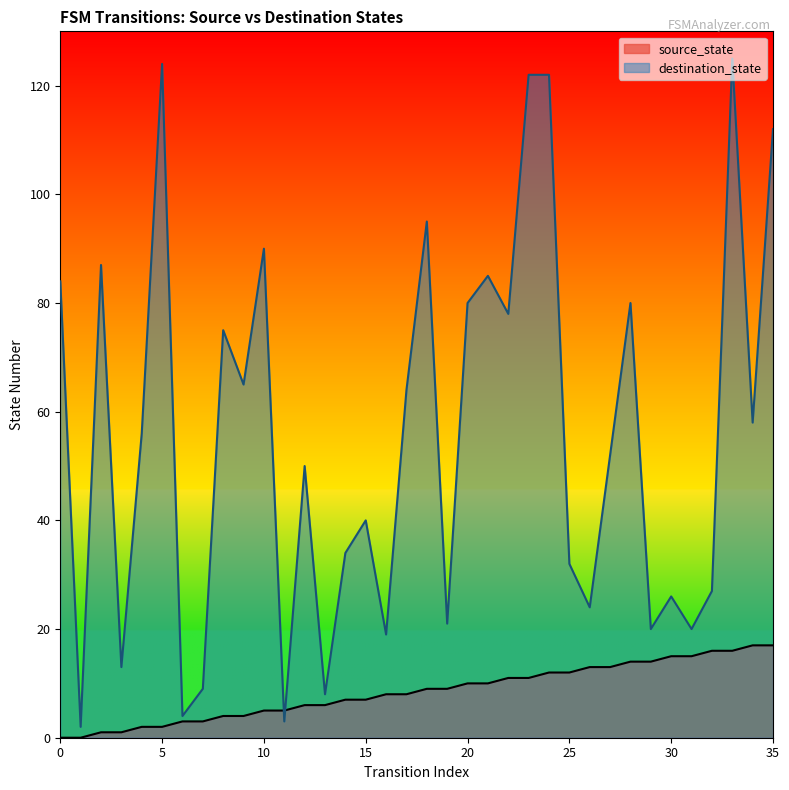

Where do source_state and destination_state first cross each other?

10 and 11